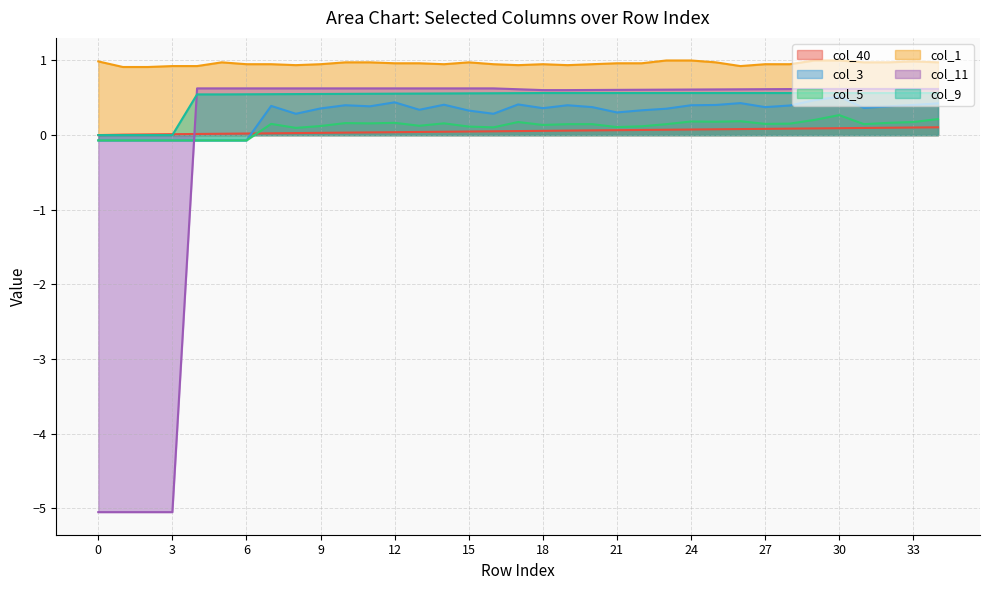

How many data points in col_3 are less than 0?

7